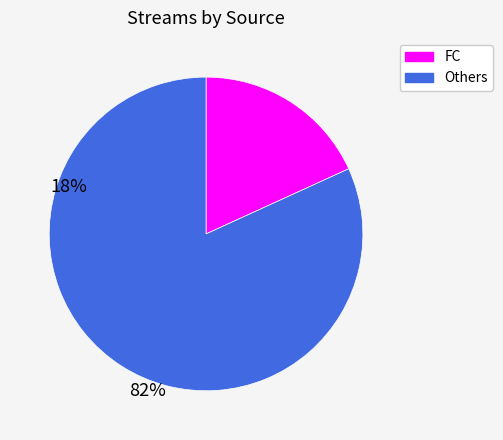

Is there a majority slice in this chart?

Yes